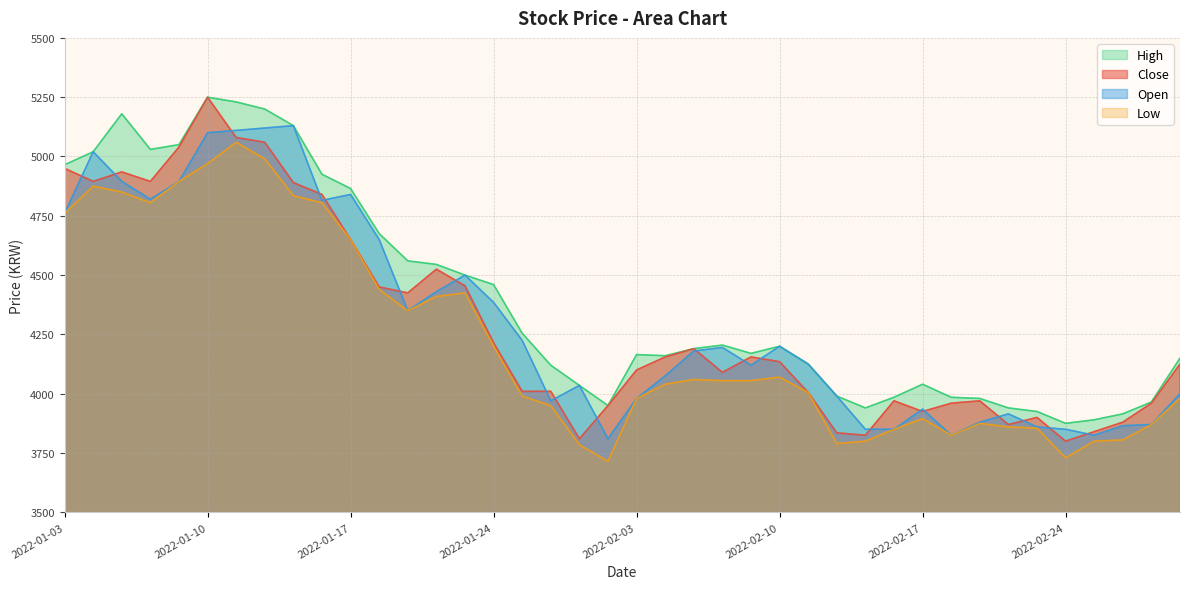

What is the sum of all Close values?

172025